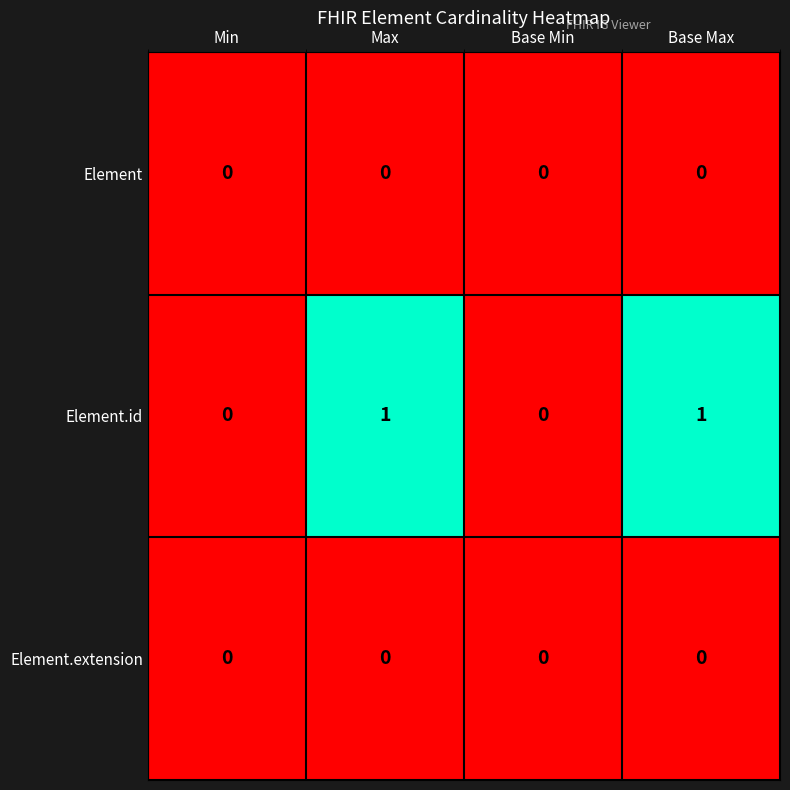

Is it true that Element.id equals -1 at Base Min?

False